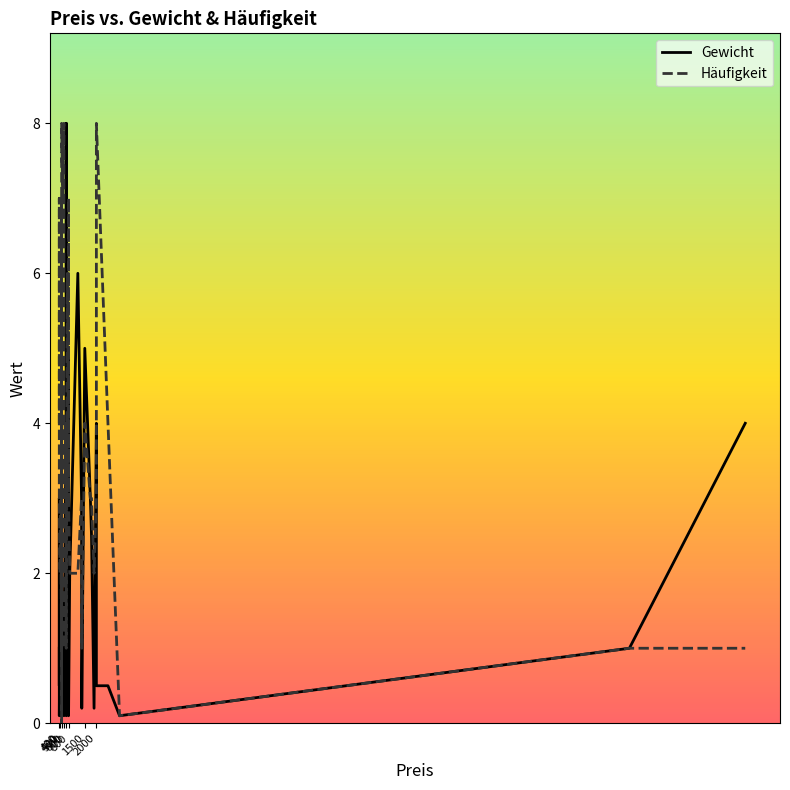

The value of Häufigkeit at 700 is 4.0. True or false?

True